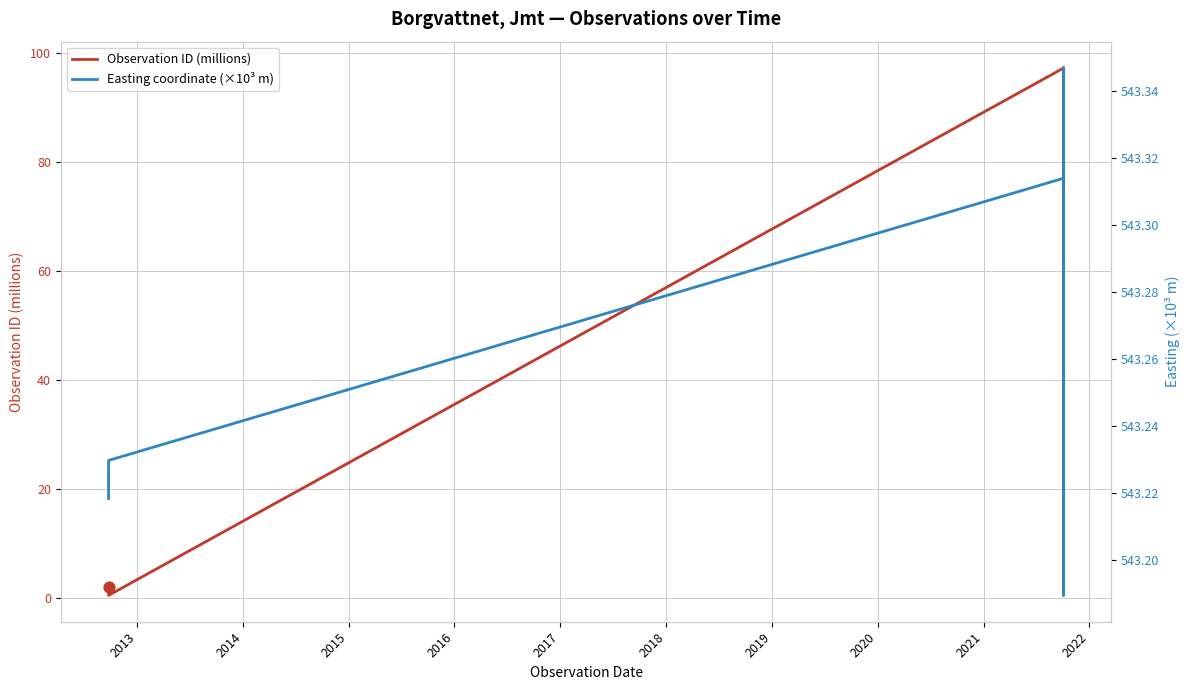

What are all the series names shown in the legend?

Observation ID (millions), Easting coordinate (×10³ m)